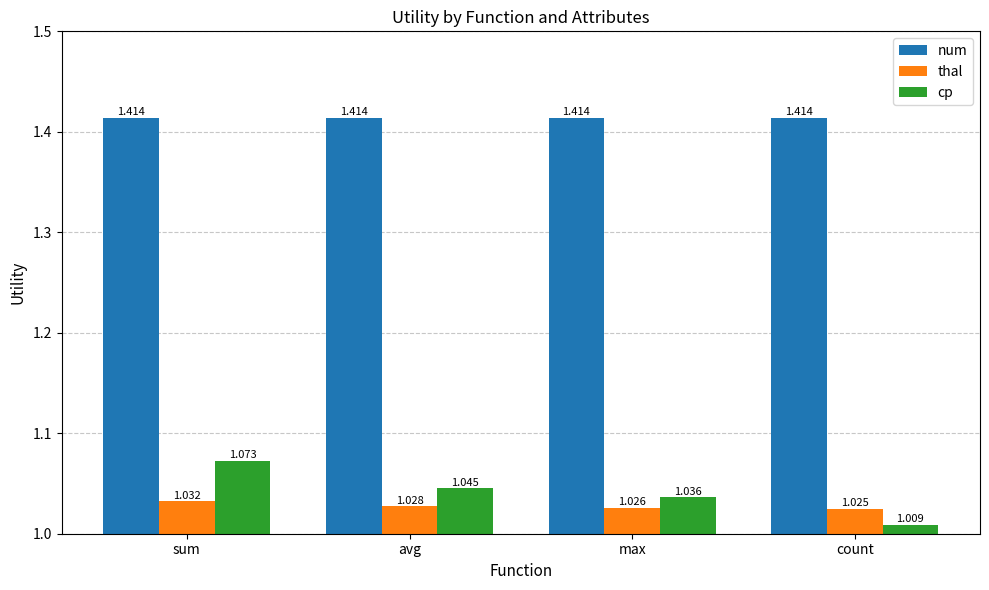

List the series in order of their peak value, highest first.

num, cp, thal